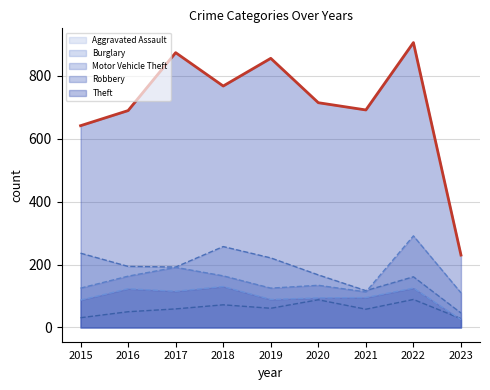

What is the value of the 2nd point from the left?

689